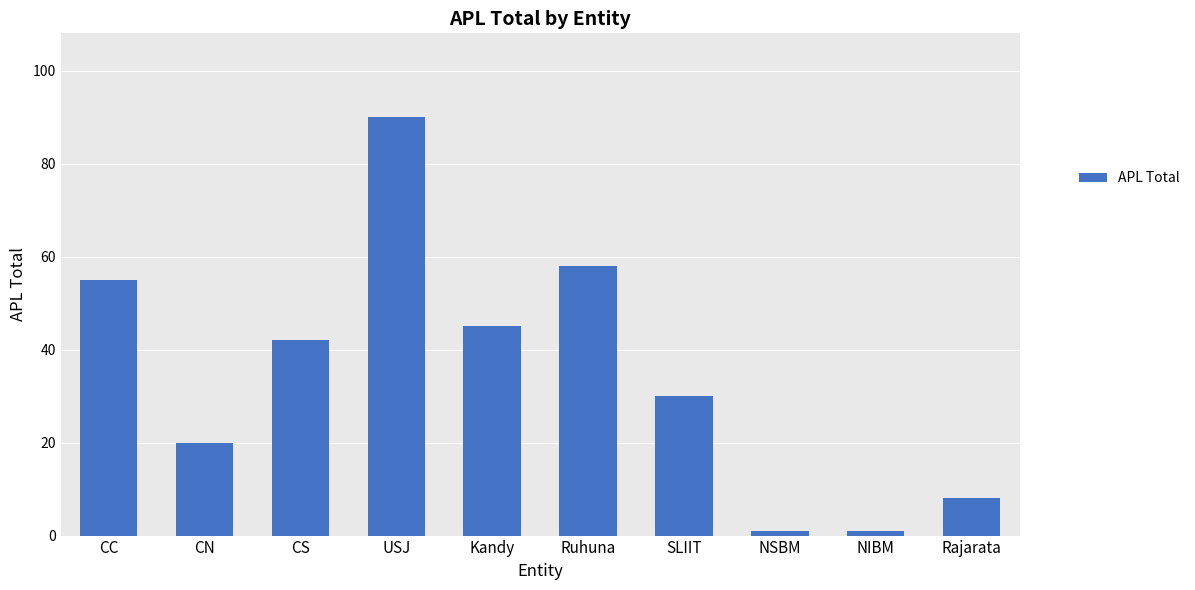

The value at CN is 20. True or false?

True